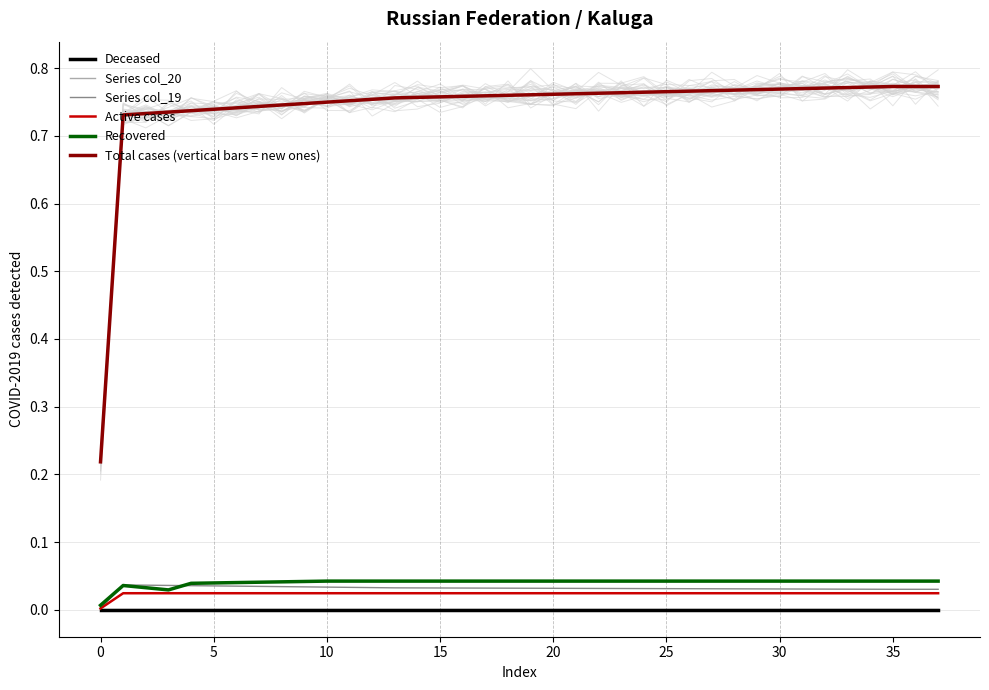

True or false: Recovered and Deceased intersect in this chart.

False